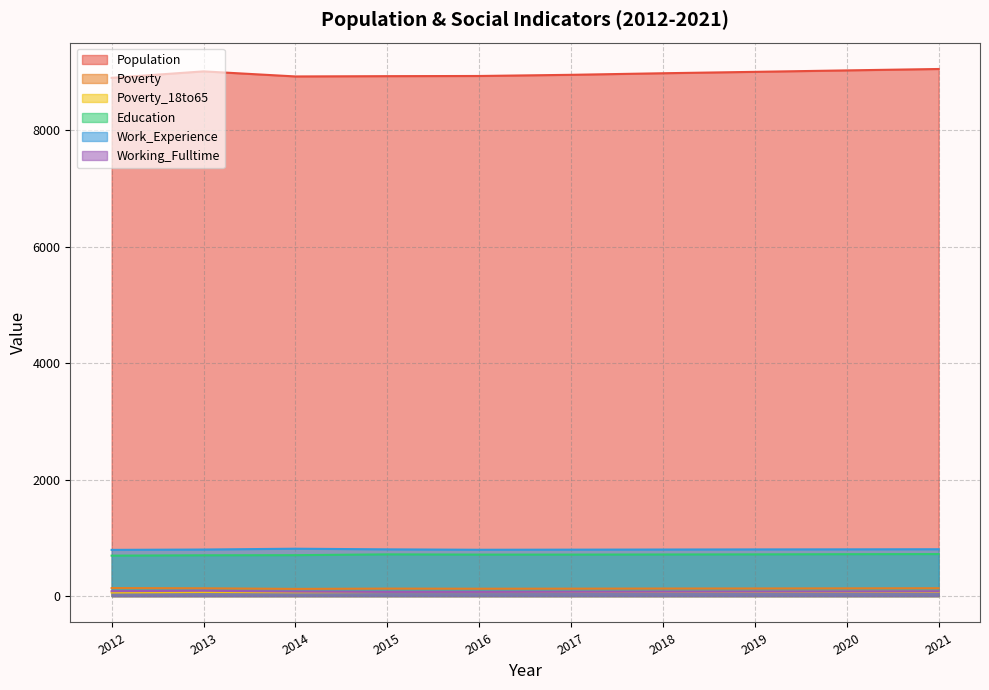

What are all the series names shown in the legend?

Population, Poverty, Poverty_18to65, Education, Work_Experience, Working_Fulltime